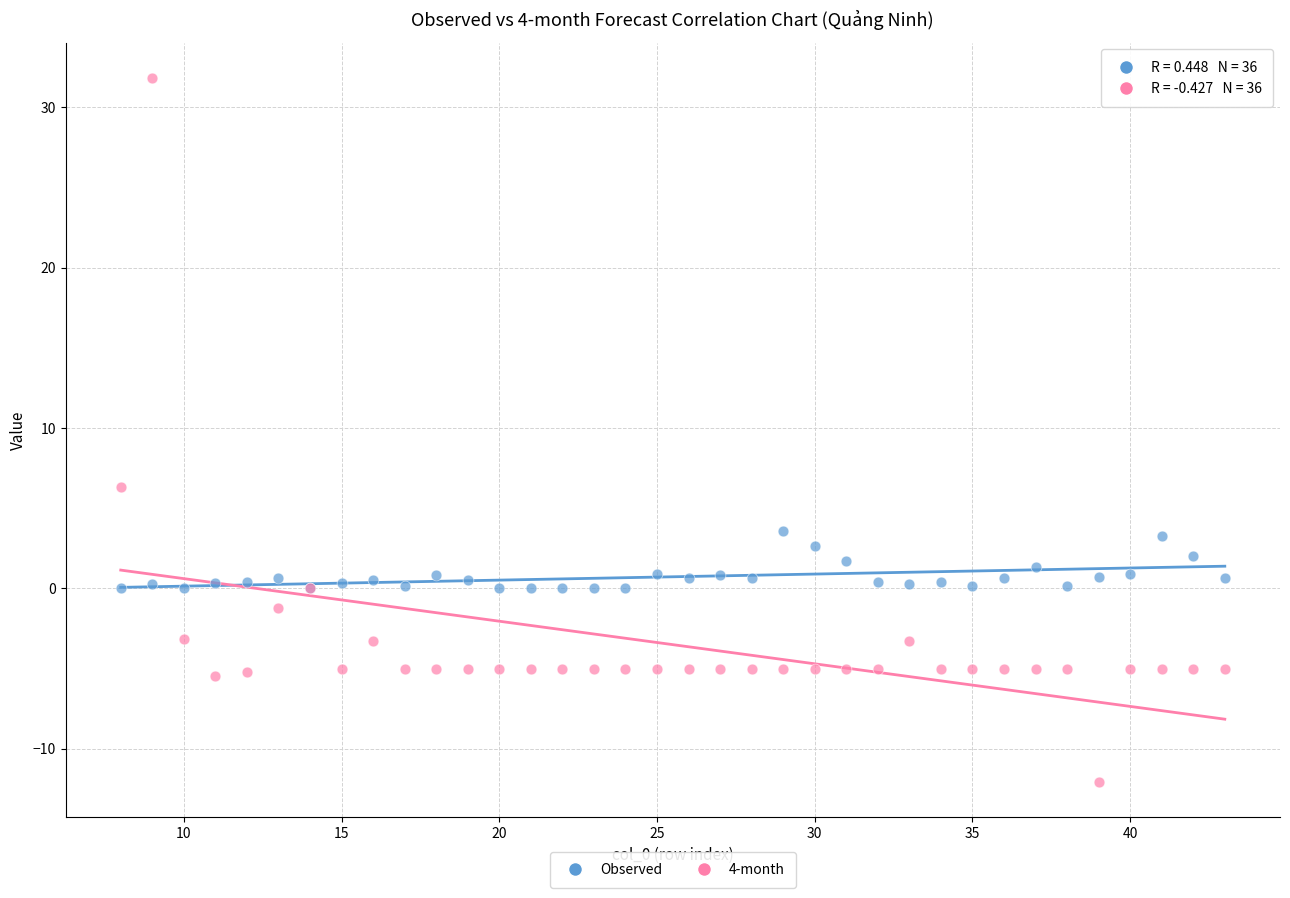

Which series contains the highest Y value?

4-month